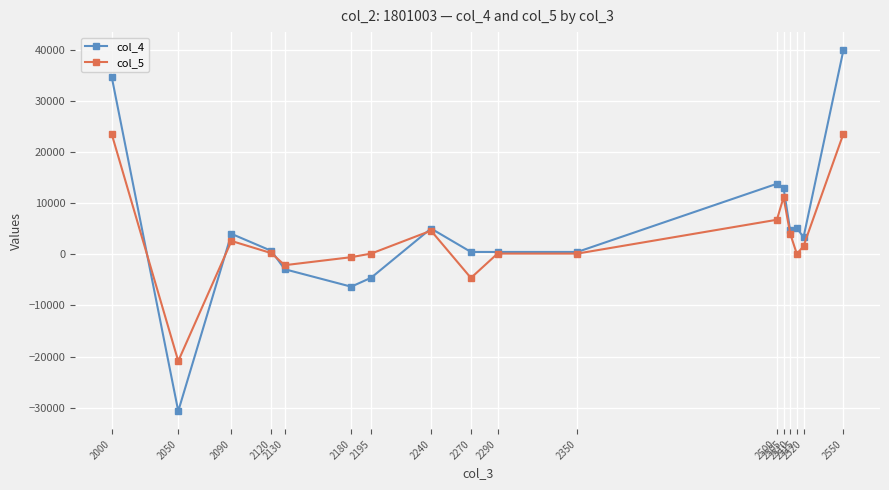

True or false: col_5 has a value of 140 at 2290.

True